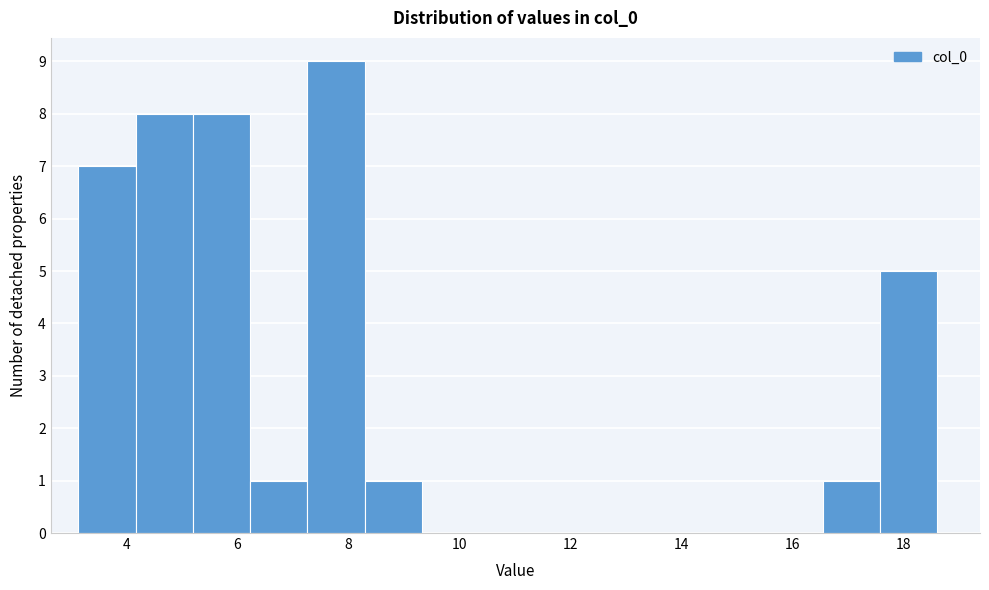

Over which range of the x-axis is the bar tallest?

7.2 to 8.2